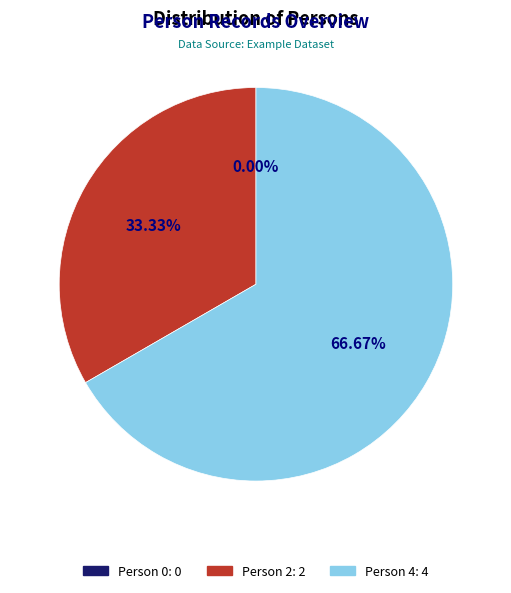

True or false: Person 4 accounts for 76% of the total.

False